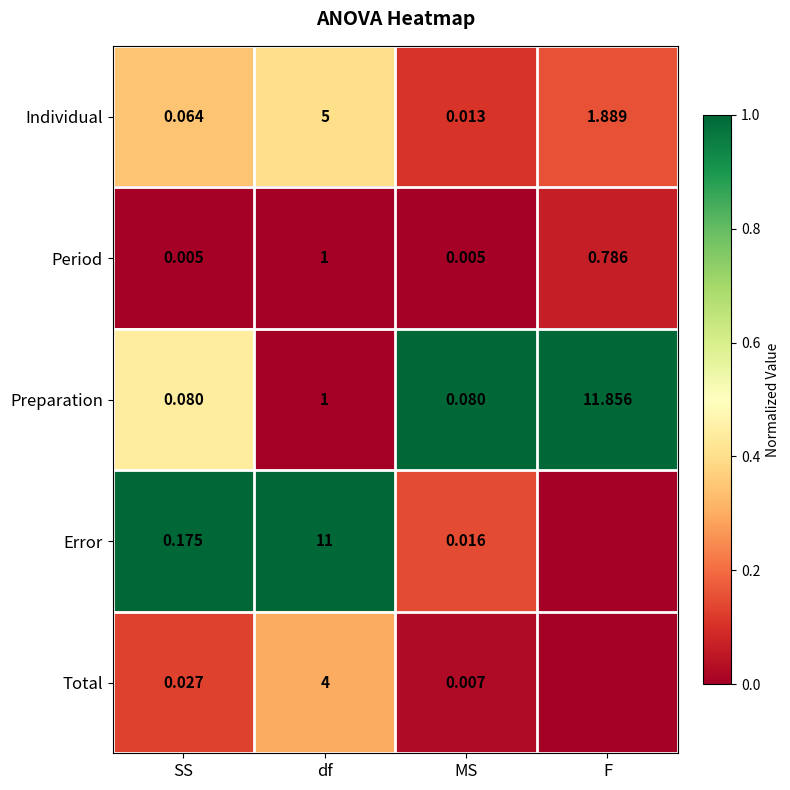

At which category does the chart reach its peak across all series?

MS